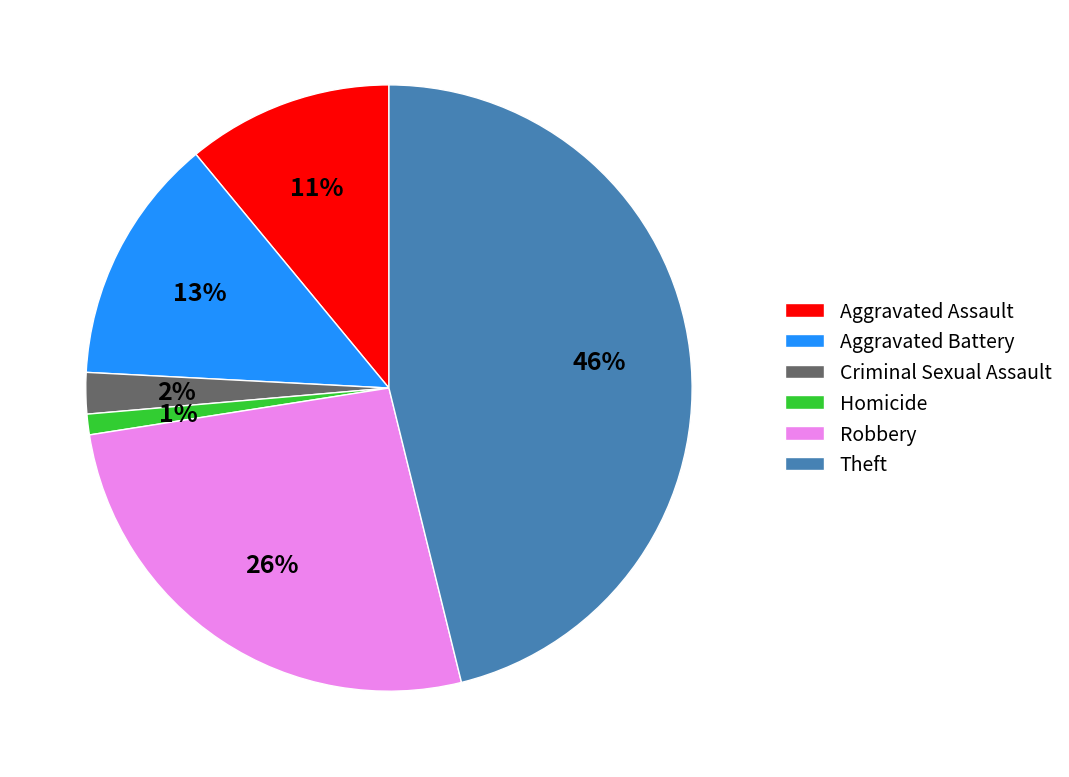

Between Robbery and Theft, which is larger?

Theft